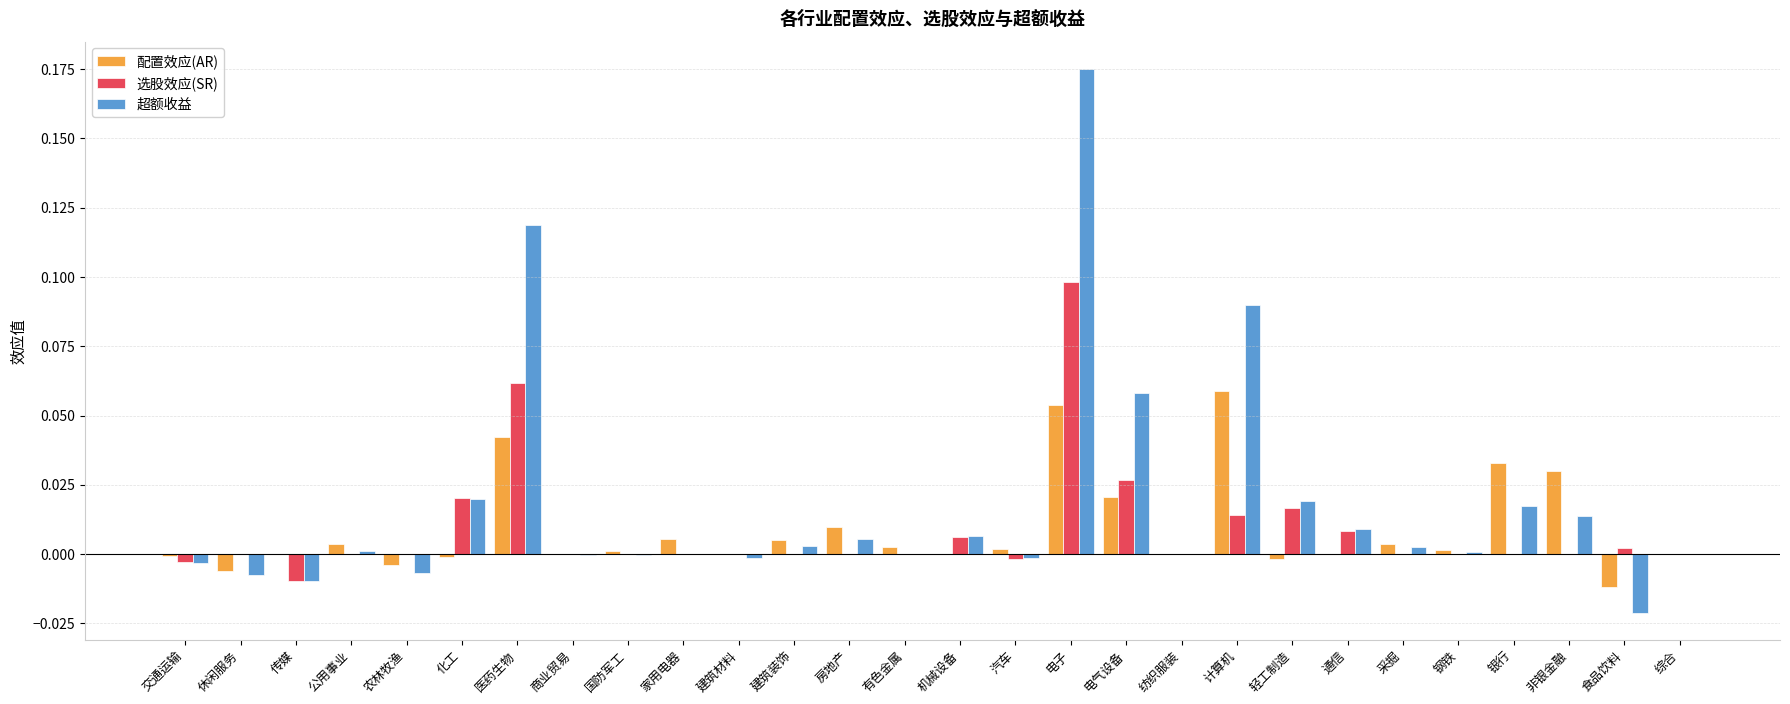

Is it true that 超额收益 equals 0.0 at 机械设备?

True